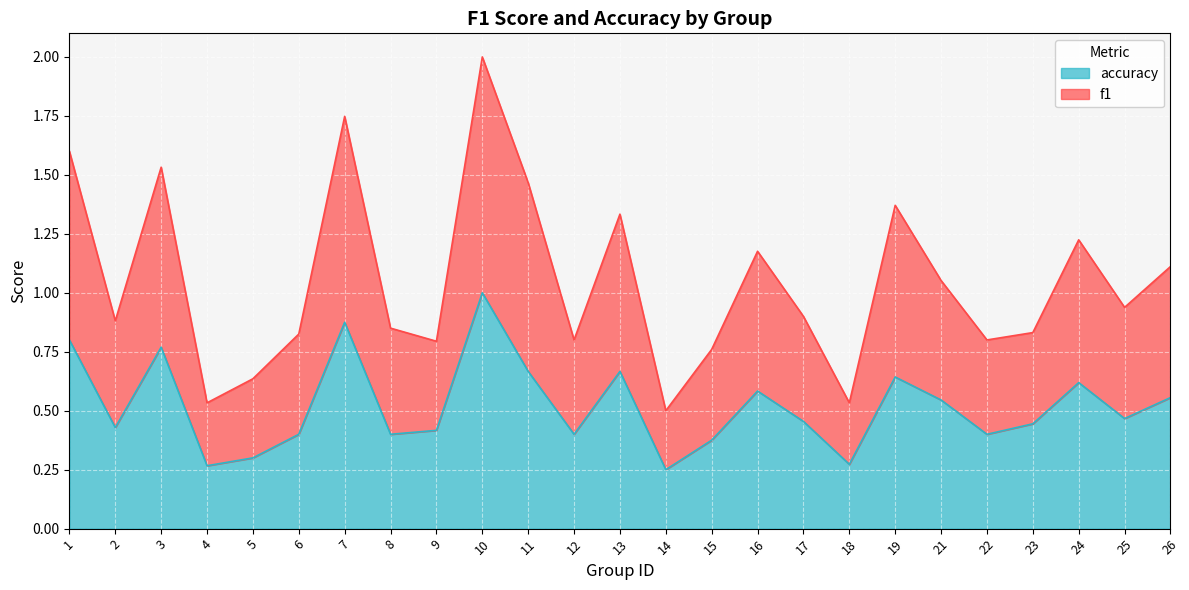

At which label is accuracy closest to 0?

14